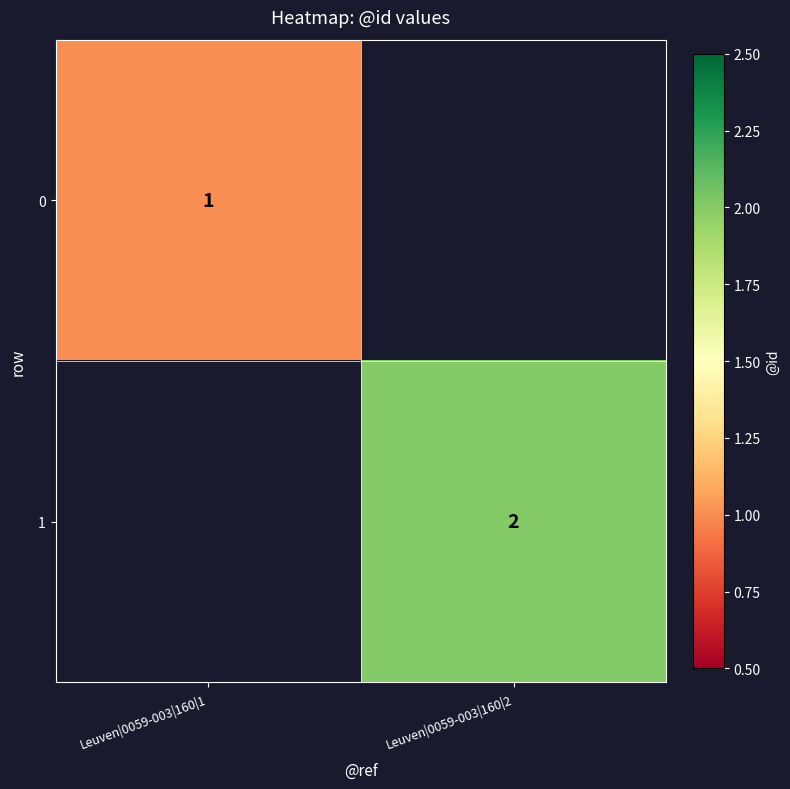

How many distinct data groups are displayed?

2